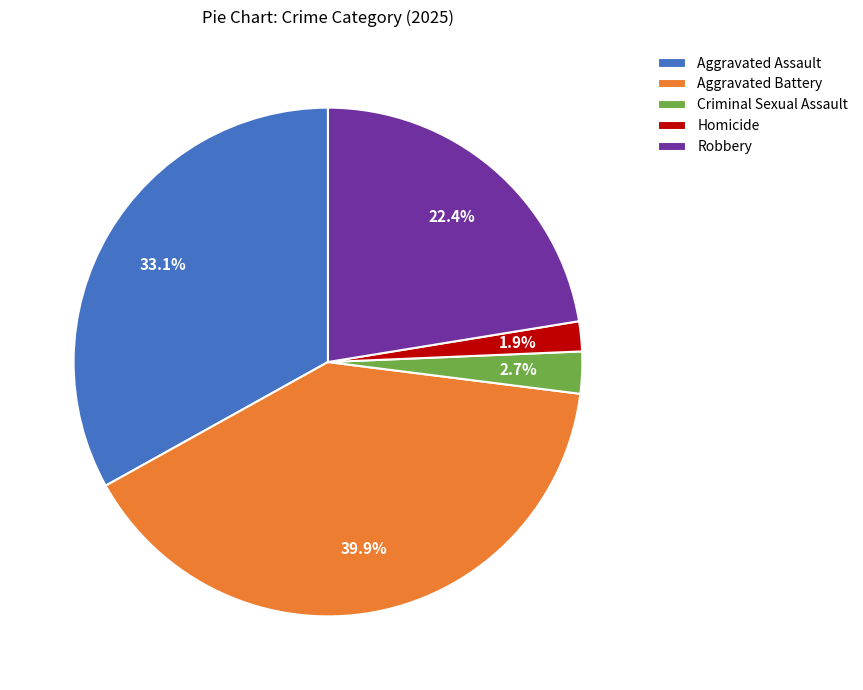

How much of the chart is everything except Aggravated Assault?

66.9%